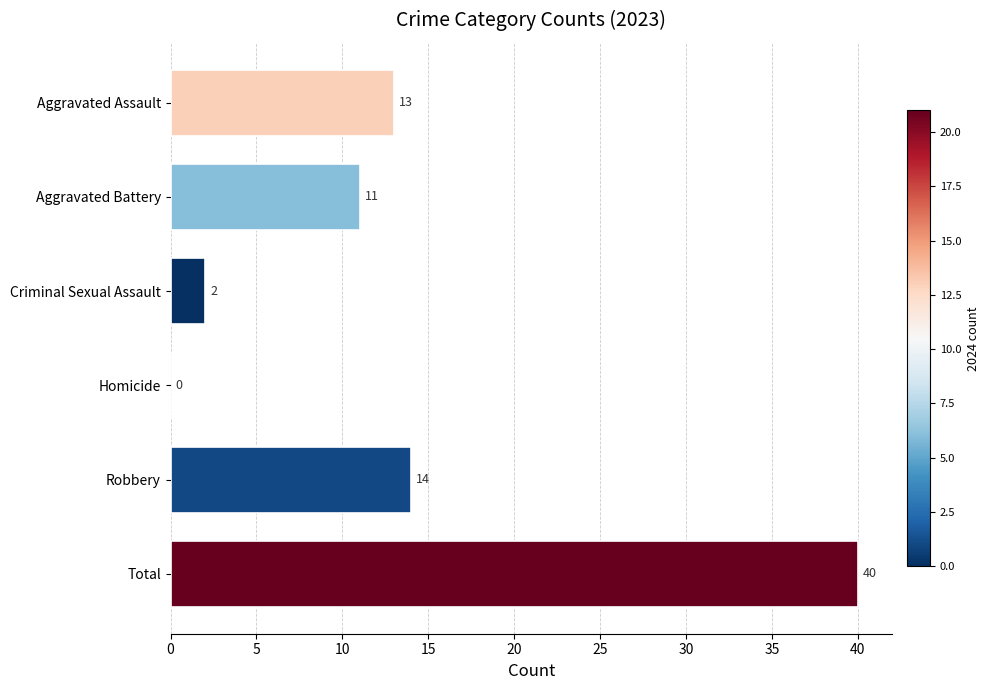

What is the sum of all values?

80